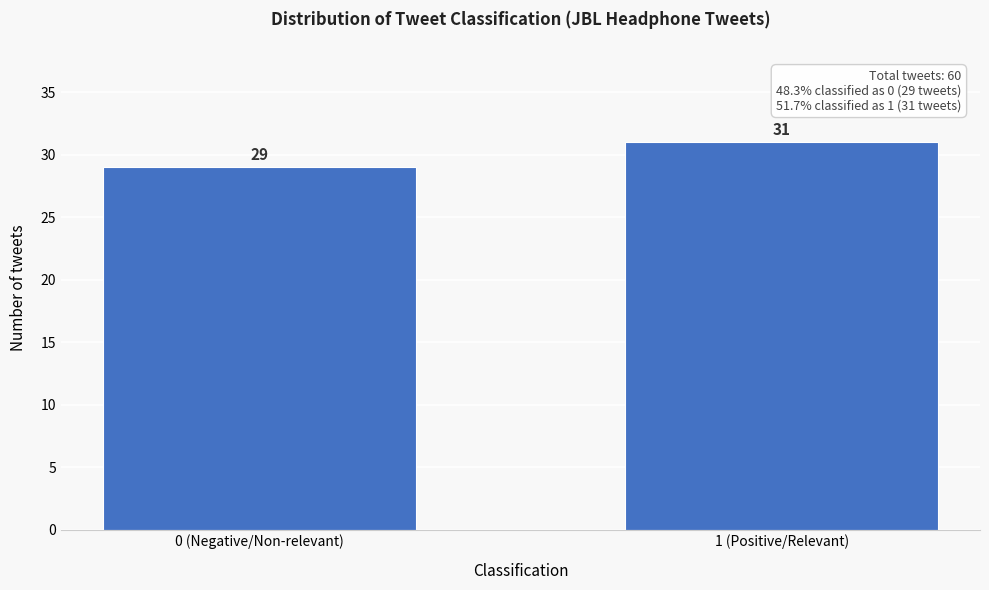

Reading left to right, what are all the values shown in this chart?

0 (Negative/Non-relevant)=29	1 (Positive/Relevant)=31